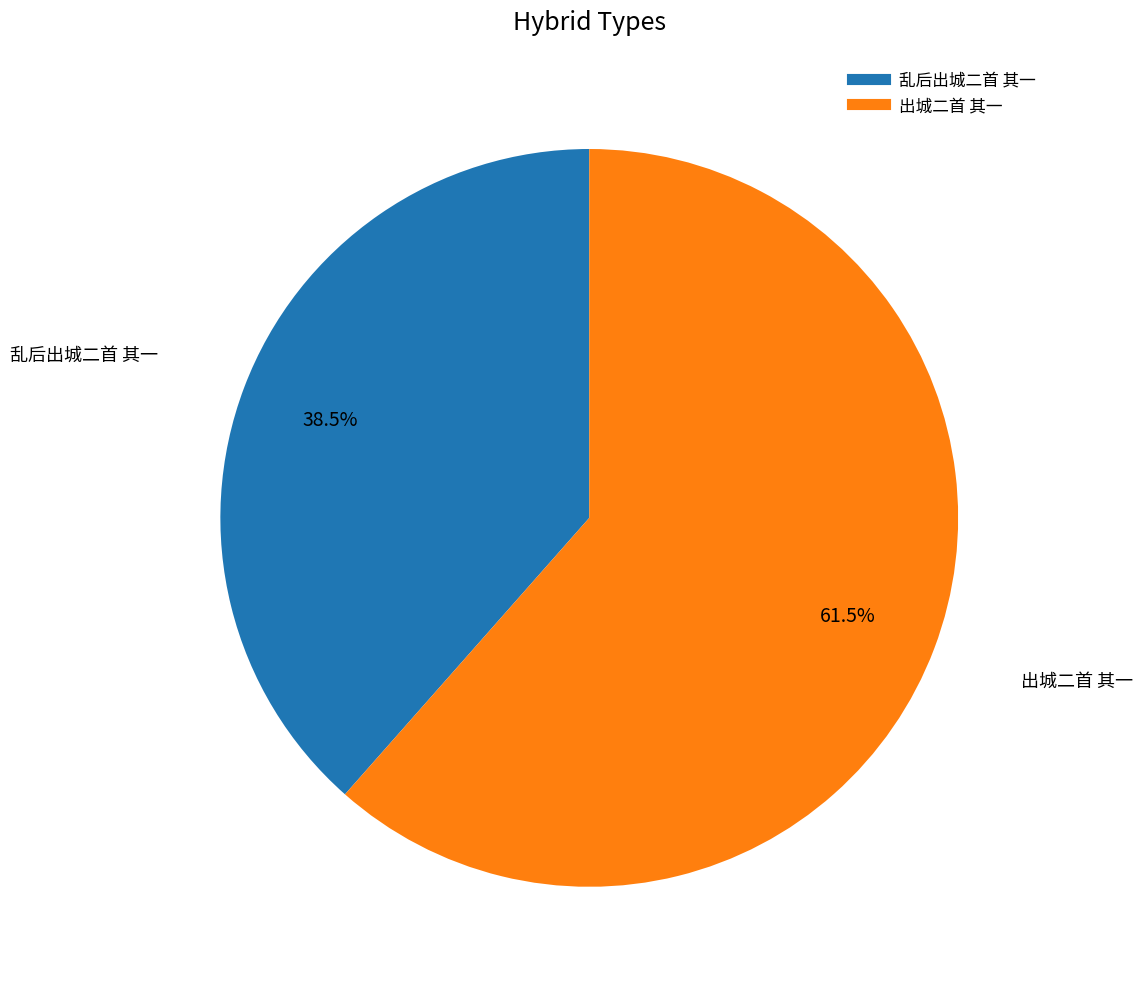

To the nearest percent, what is the average slice percentage?

50%